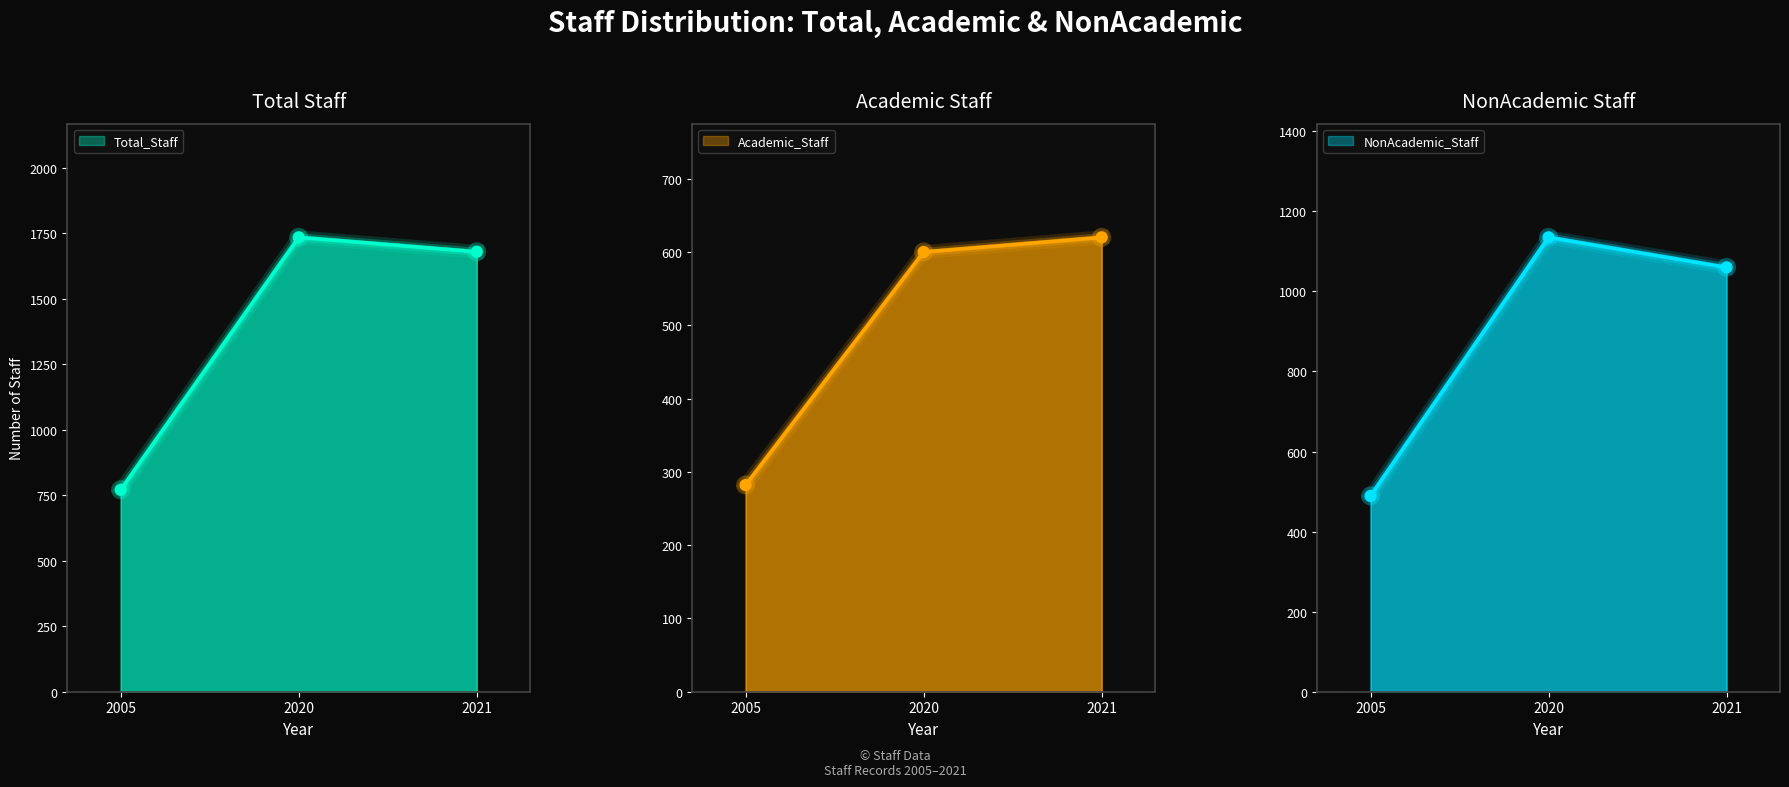

What is the total value across all series at 2005?

1542